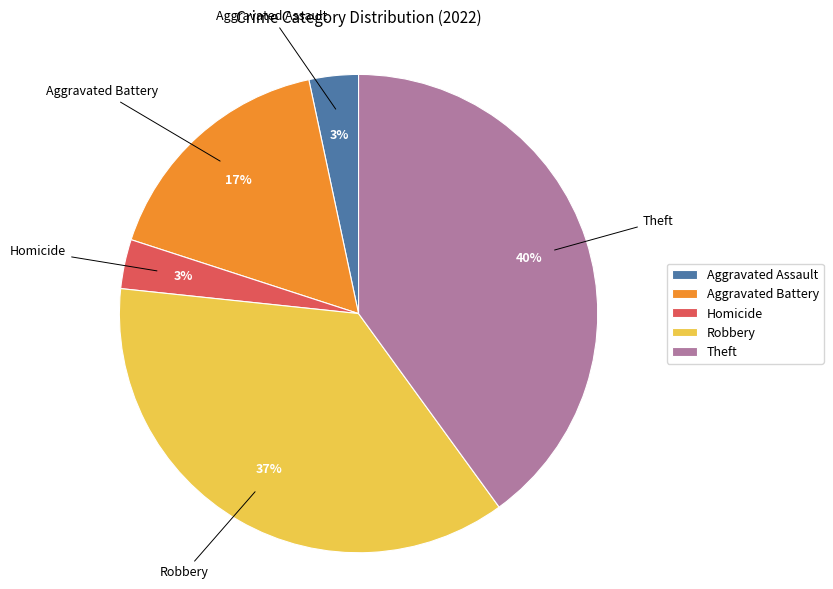

To the nearest percent, what is the average slice percentage?

20%